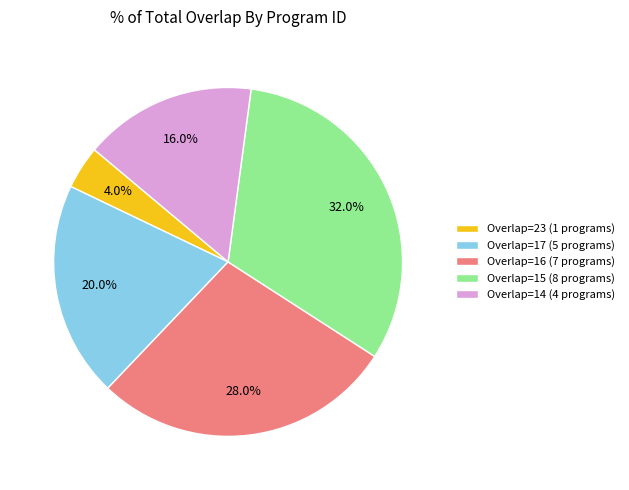

Rank the categories by value from lowest to highest.

Overlap=23 (1 programs), Overlap=14 (4 programs), Overlap=17 (5 programs), Overlap=16 (7 programs), Overlap=15 (8 programs)